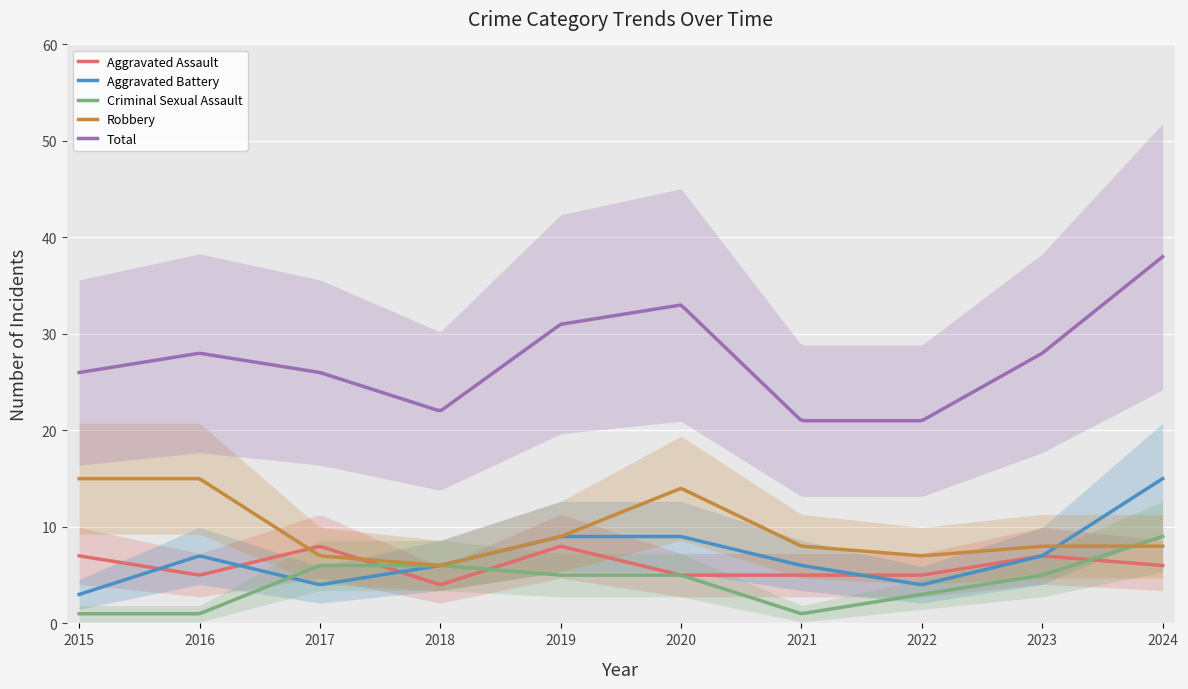

At which category does Criminal Sexual Assault reach its first local valley?

2021